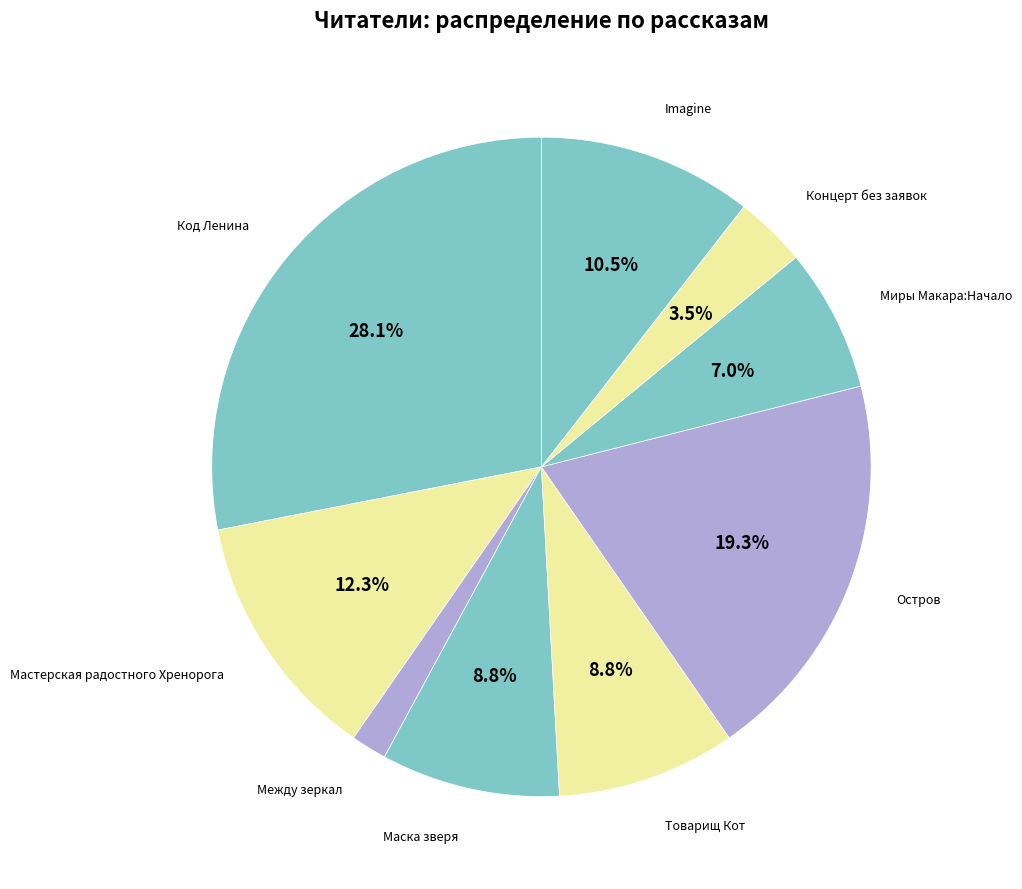

Is there a majority slice in this chart?

No